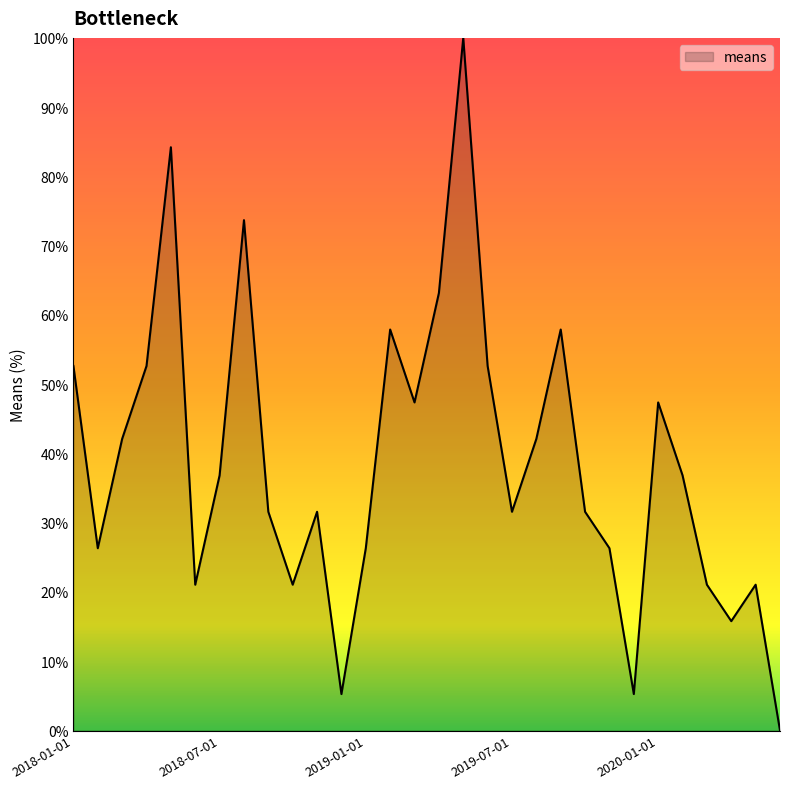

How many values are below 36?

15